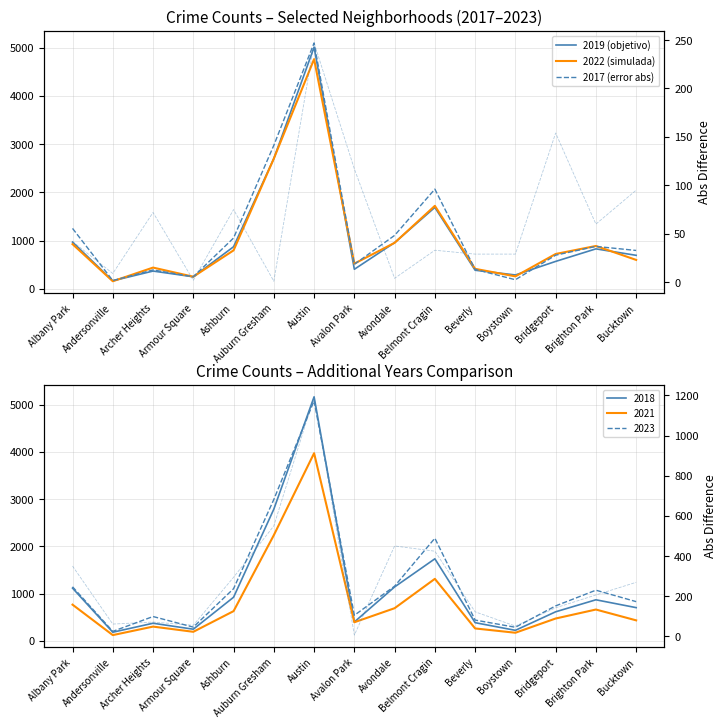

What is the minimum value for 2019 (objetivo)?

166